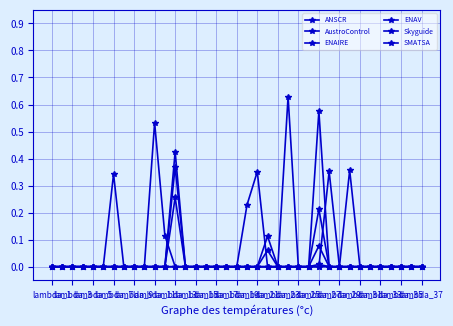

Does the chart have visible grid lines?

Yes